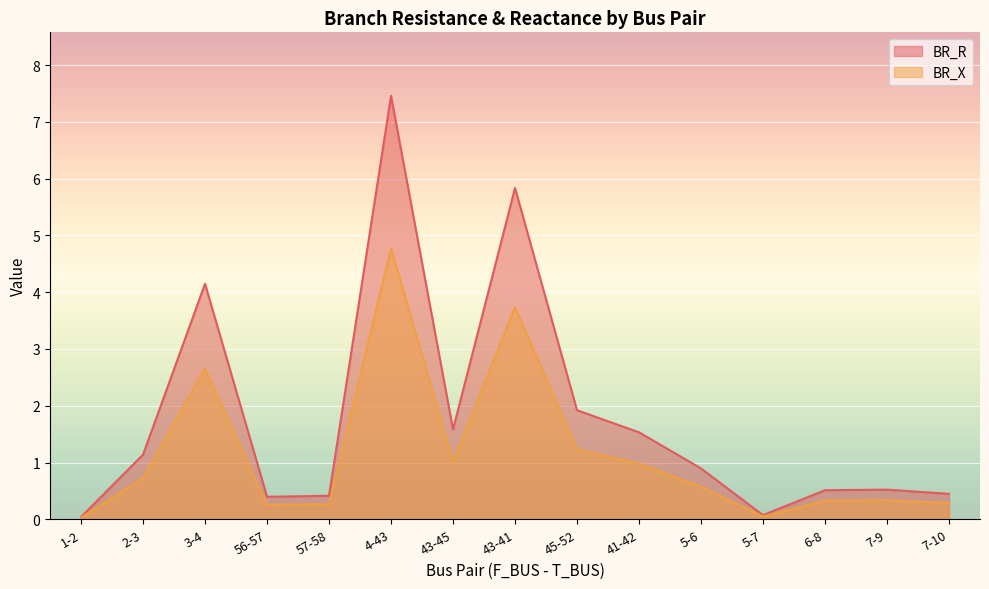

What is the difference between the second highest and minimum values in the BR_X series?

3.7